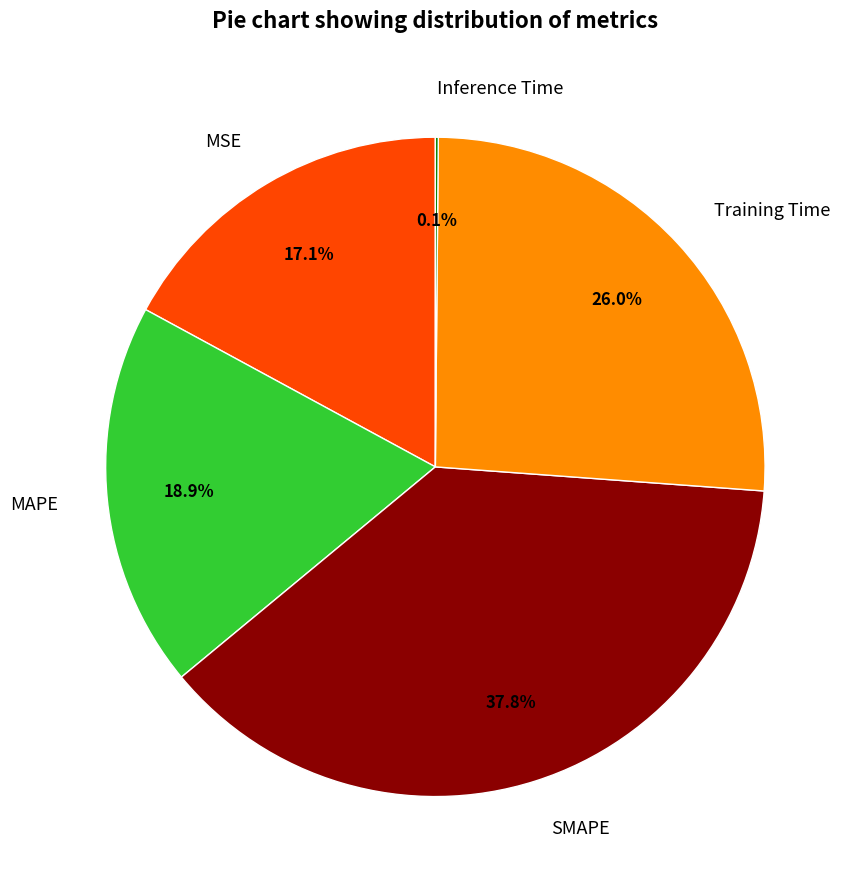

Which has a higher value, MAPE or Training Time?

Training Time